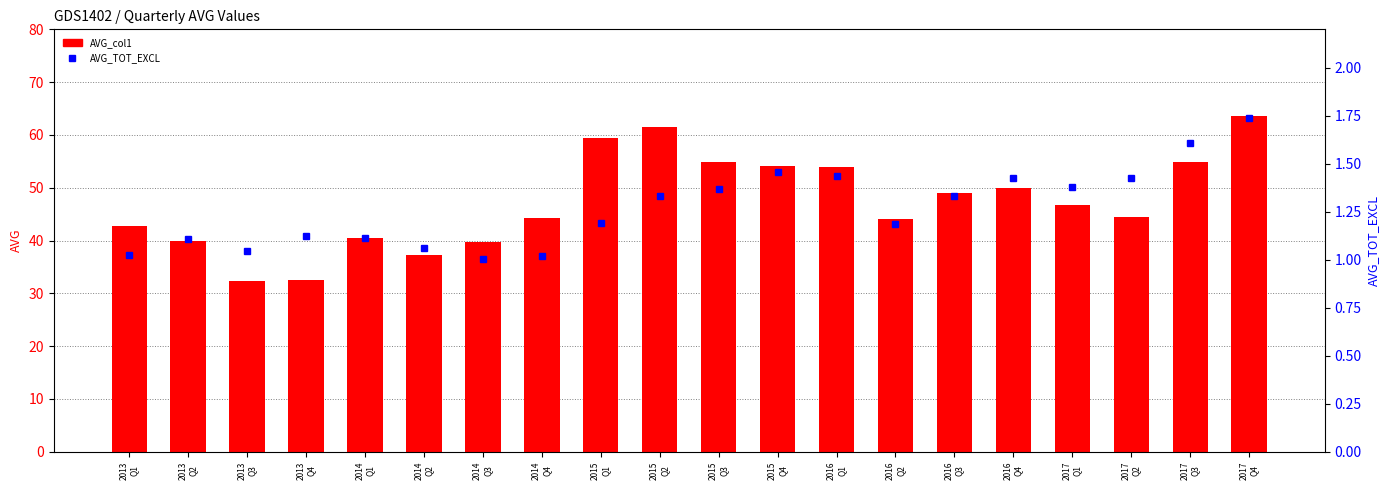

What is the maximum value for AVG_col1?

63.5